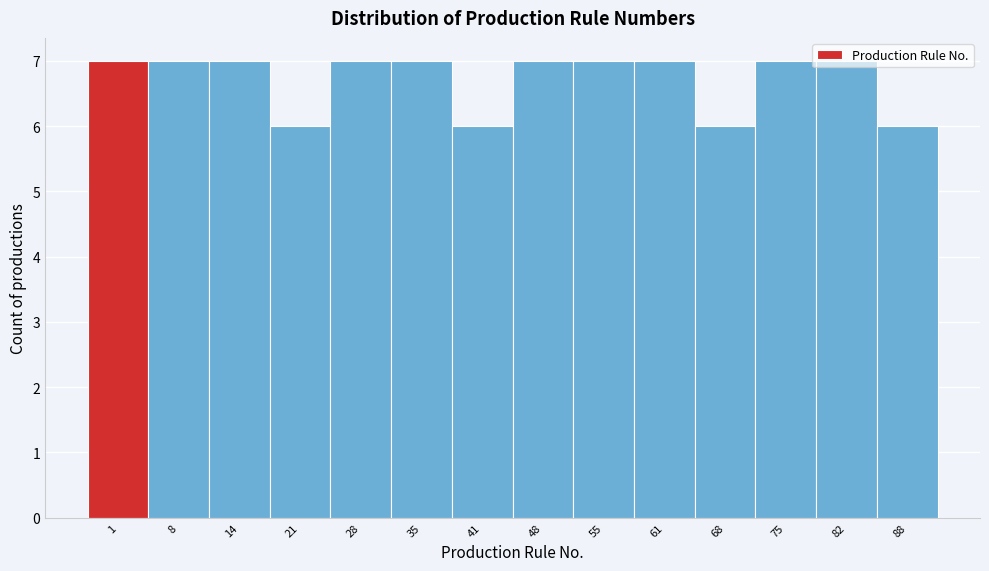

What is the greatest value displayed?

7